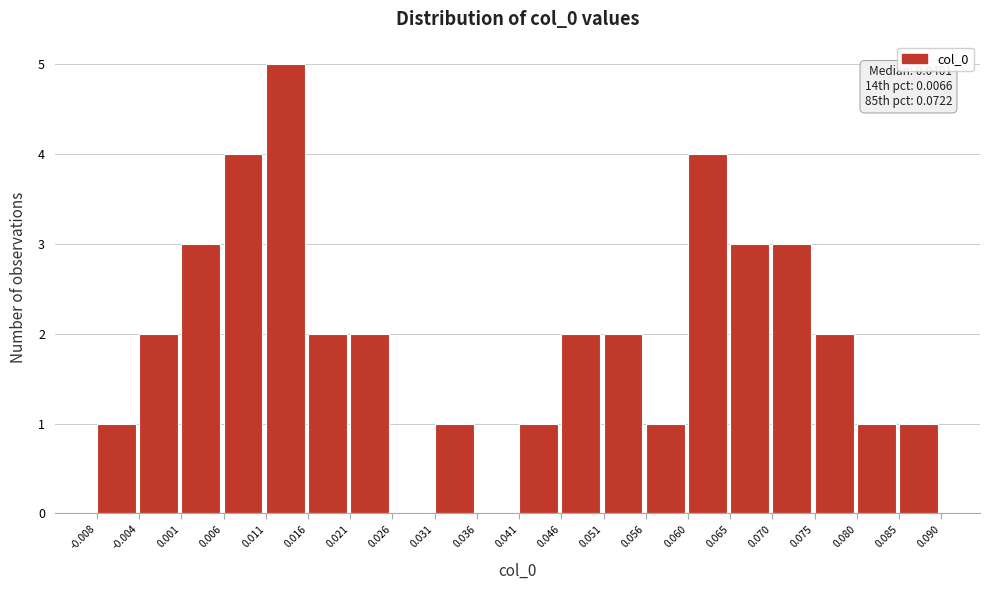

Over which range of the x-axis is the bar tallest?

0.011 to 0.016